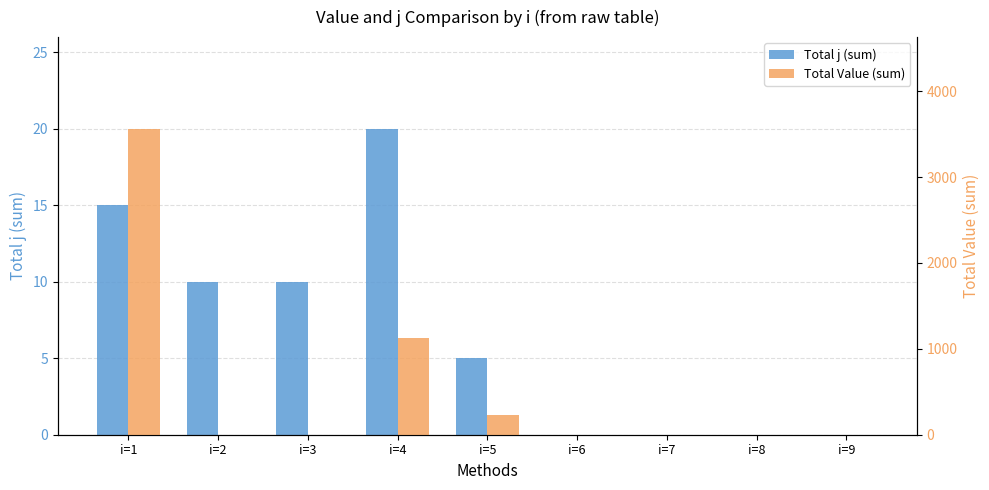

What is the difference between the maximum and second lowest values in the Total Value (sum) series?

3560.8